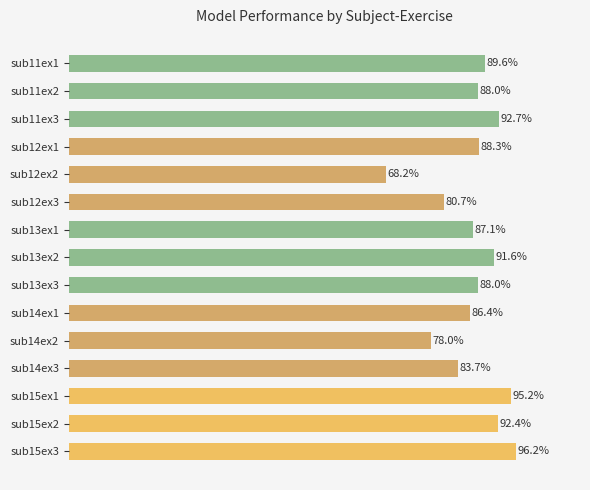

What is the label of the 6th bar from the bottom?

sub14ex1